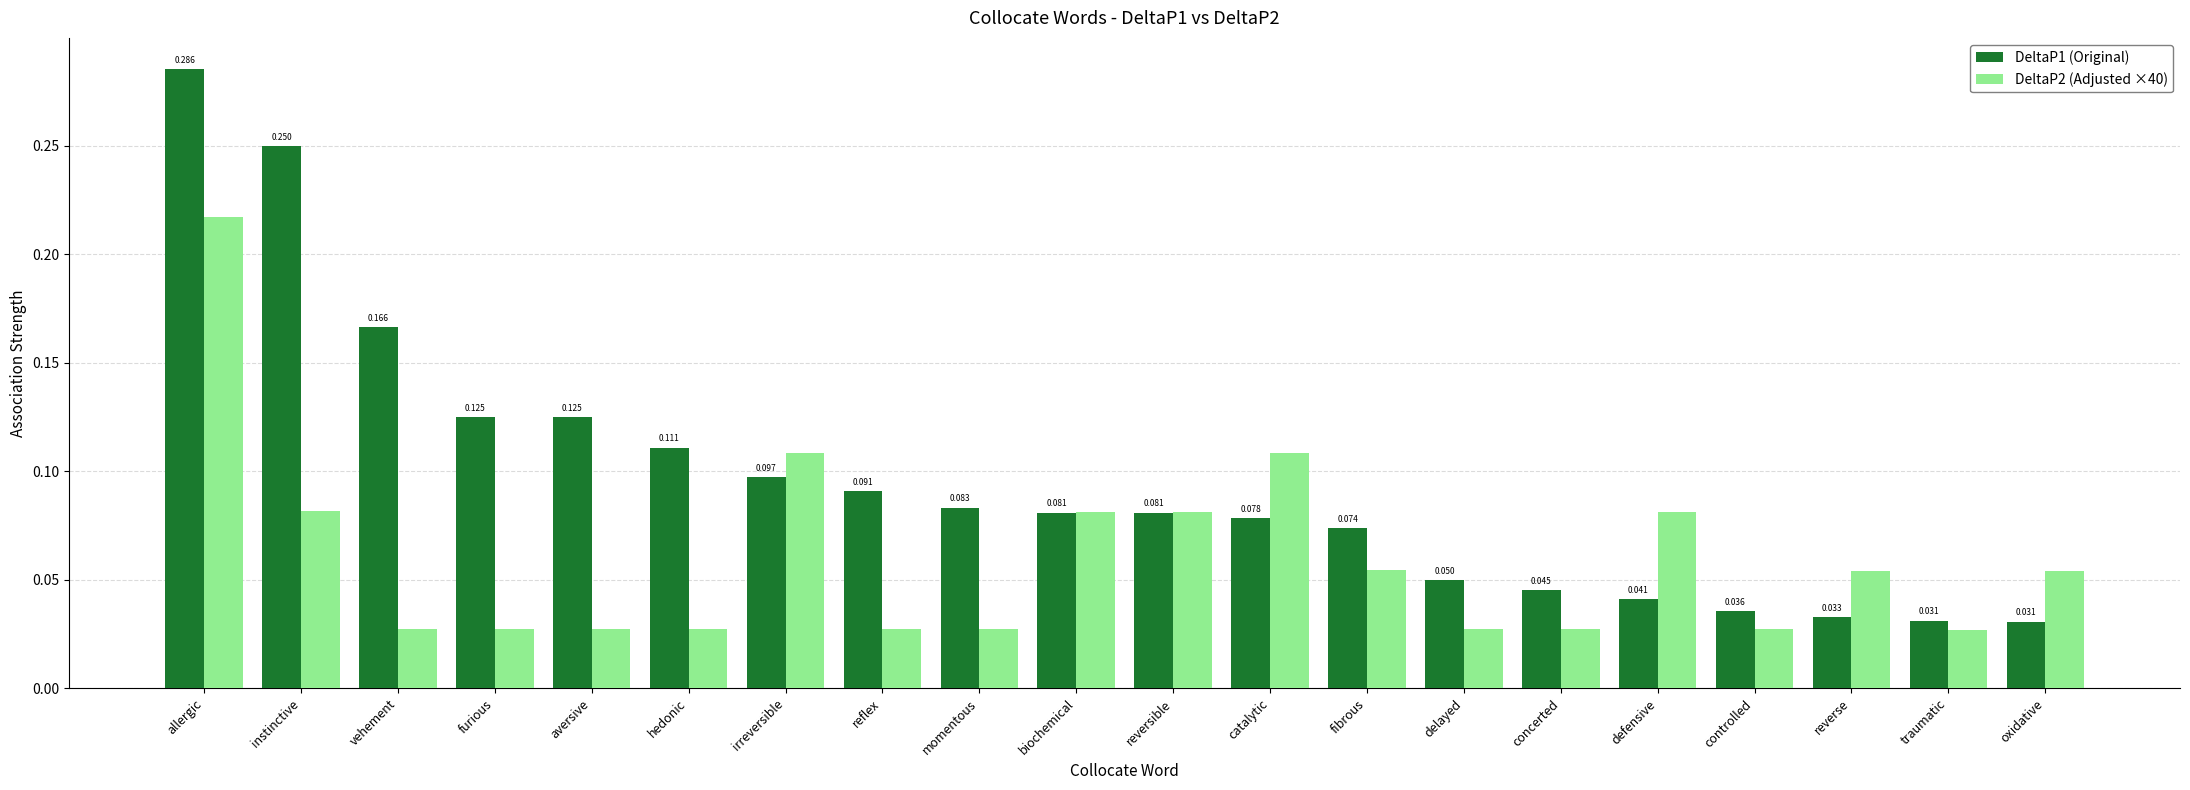

Is the value of DeltaP2 (Adjusted ×40) at furious greater than the value of DeltaP1 (Original) at defensive?

No